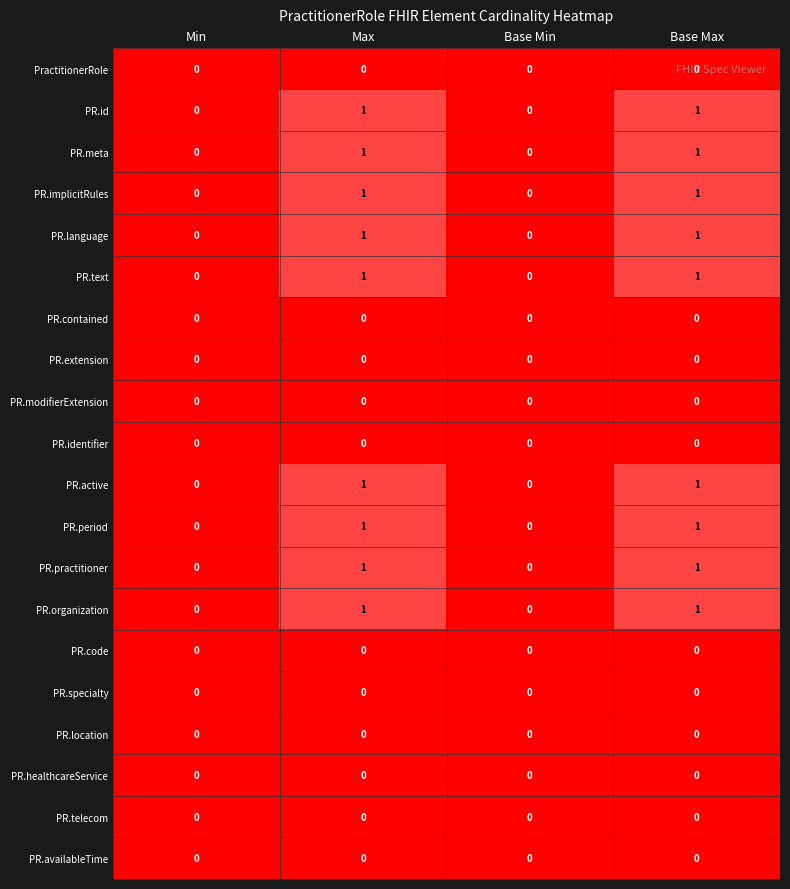

Is it true that PR.practitioner equals 0 at Base Min?

True